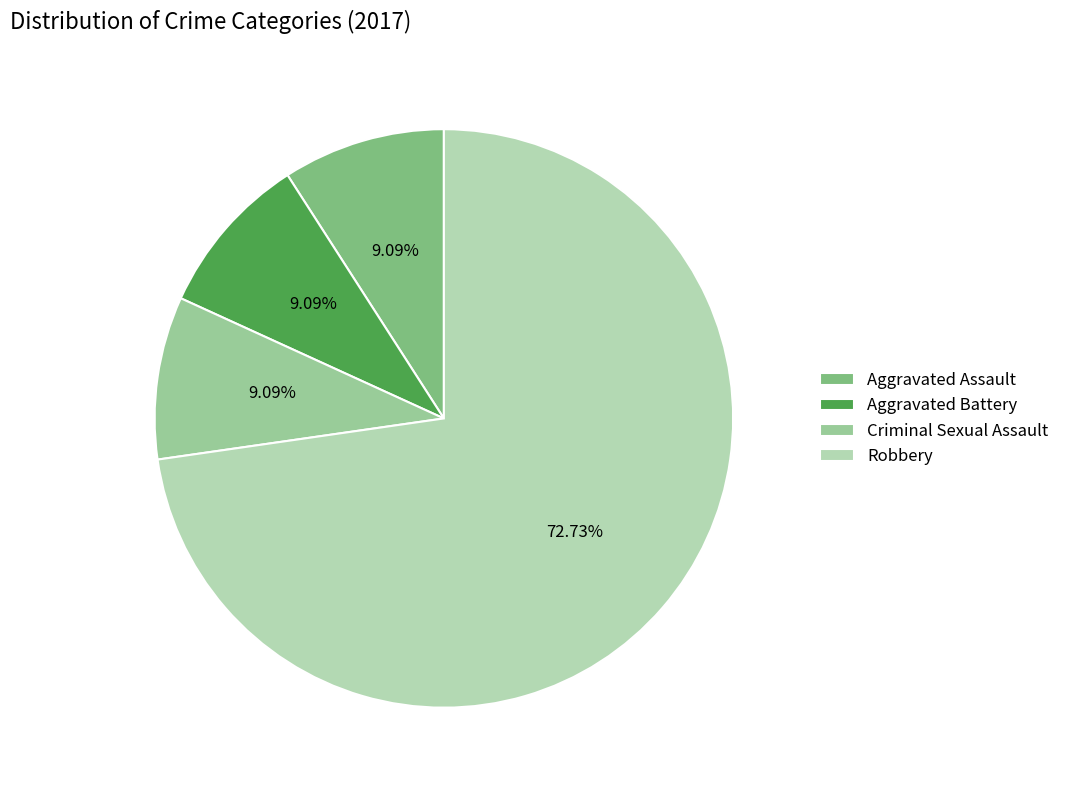

To the nearest percent, what is the average slice percentage?

25%